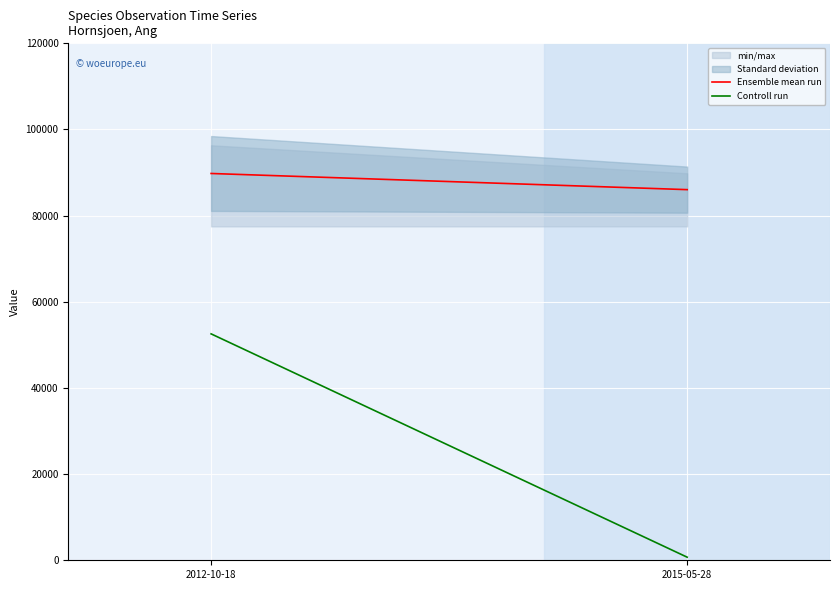

What is the highest value of the Controll run series?

52557.5